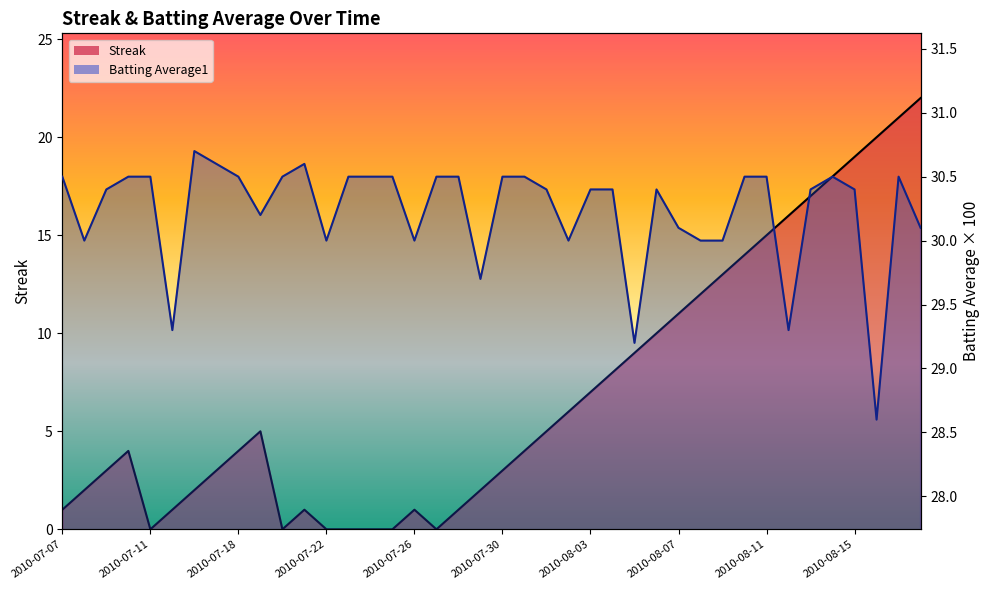

Reading left to right, list all the values displayed in this chart.

Streak: 2010-07-07=1.0	2010-07-08=2.0	2010-07-09=3.0	2010-07-10=4.0	2010-07-11=0.0	2010-07-15=1.0	2010-07-16=2.0	2010-07-17=3.0	2010-07-18=4.0	2010-07-19=5.0	2010-07-20=0.0	2010-07-21=1.0	2010-07-22=0.0	2010-07-23=0.0	2010-07-24=0.0	2010-07-25=0.0	2010-07-26=1.0	2010-07-27=0.0	2010-07-28=1.0	2010-07-29=2.0	2010-07-30=3.0	2010-07-31=4.0	2010-08-01=5.0	2010-08-02=6.0	2010-08-03=7.0	2010-08-04=8.0	2010-08-05=9.0	2010-08-06=10.0	2010-08-07=11.0	2010-08-08=12.0	2010-08-09=13.0	2010-08-10=14.0	2010-08-11=15.0	2010-08-12=16.0	2010-08-13=17.0	2010-08-14=18.0	2010-08-15=19.0	2010-08-16=20.0	2010-08-17=21.0	2010-08-18=22.0
Batting Average1: 2010-07-07=30.5	2010-07-08=30.0	2010-07-09=30.4	2010-07-10=30.5	2010-07-11=30.5	2010-07-15=29.3	2010-07-16=30.7	2010-07-17=30.6	2010-07-18=30.5	2010-07-19=30.2	2010-07-20=30.5	2010-07-21=30.6	2010-07-22=30.0	2010-07-23=30.5	2010-07-24=30.5	2010-07-25=30.5	2010-07-26=30.0	2010-07-27=30.5	2010-07-28=30.5	2010-07-29=29.7	2010-07-30=30.5	2010-07-31=30.5	2010-08-01=30.4	2010-08-02=30.0	2010-08-03=30.4	2010-08-04=30.4	2010-08-05=29.2	2010-08-06=30.4	2010-08-07=30.1	2010-08-08=30.0	2010-08-09=30.0	2010-08-10=30.5	2010-08-11=30.5	2010-08-12=29.3	2010-08-13=30.4	2010-08-14=30.5	2010-08-15=30.4	2010-08-16=28.6	2010-08-17=30.5	2010-08-18=30.1